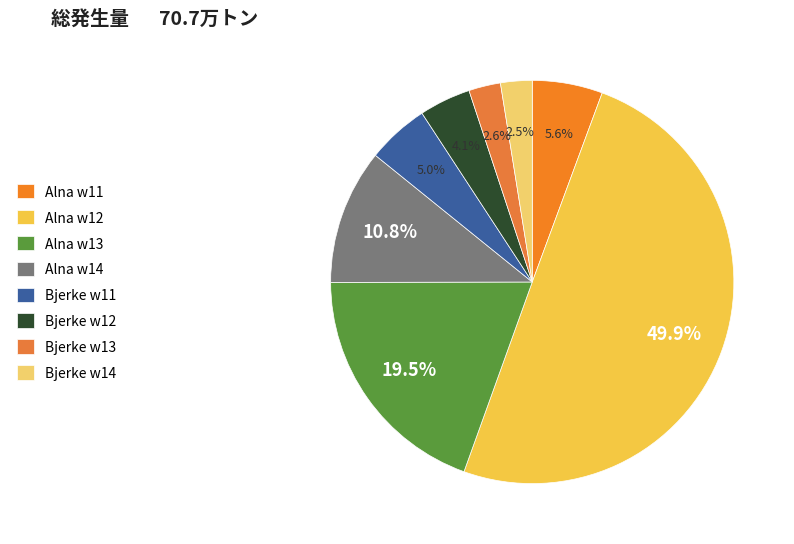

How many slices are in this pie chart?

8